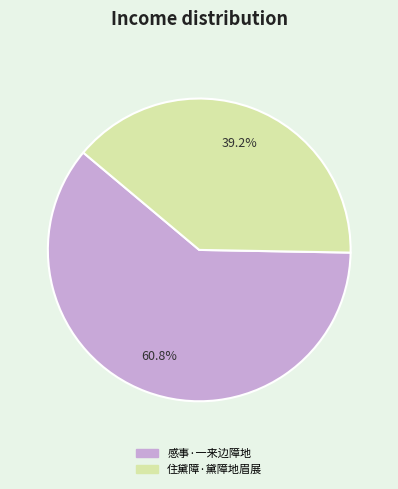

To the nearest percent, what is the combined percentage of 住黛障·黛障地眉展 and 感事·一来边障地?

100%